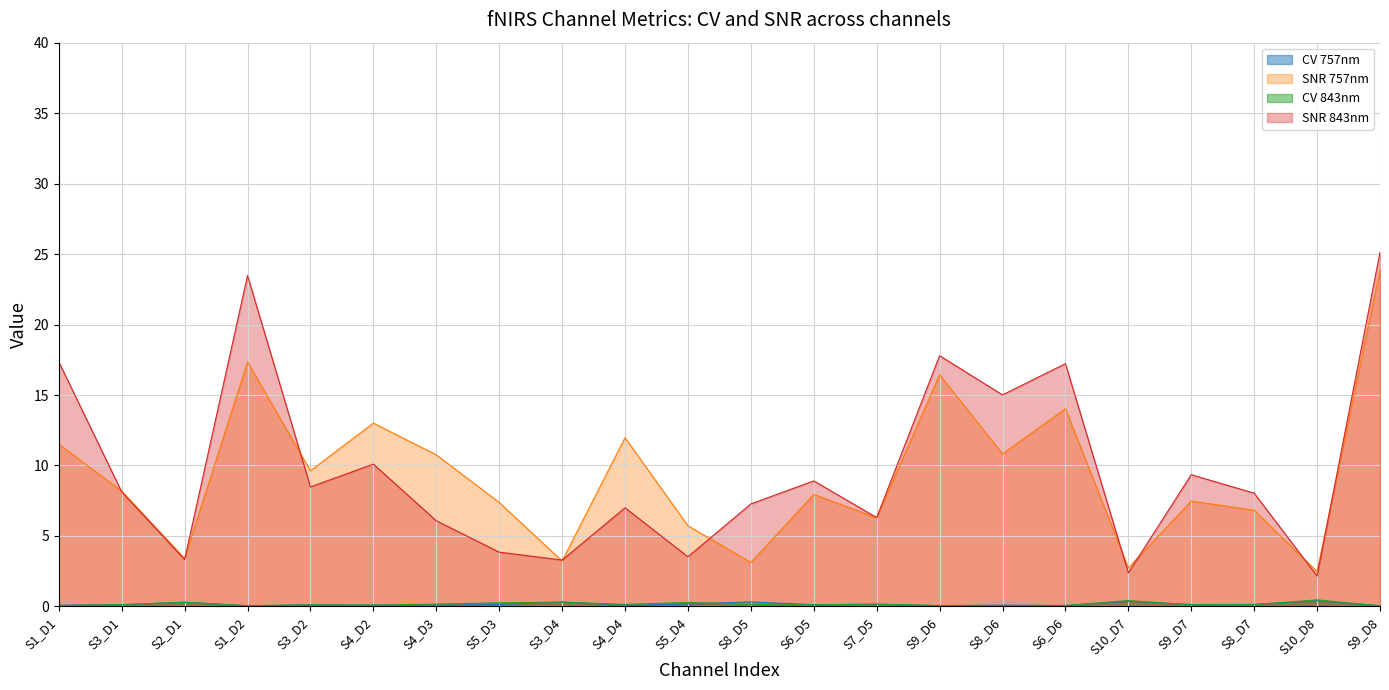

What is the maximum value for SNR 757nm?

23.9